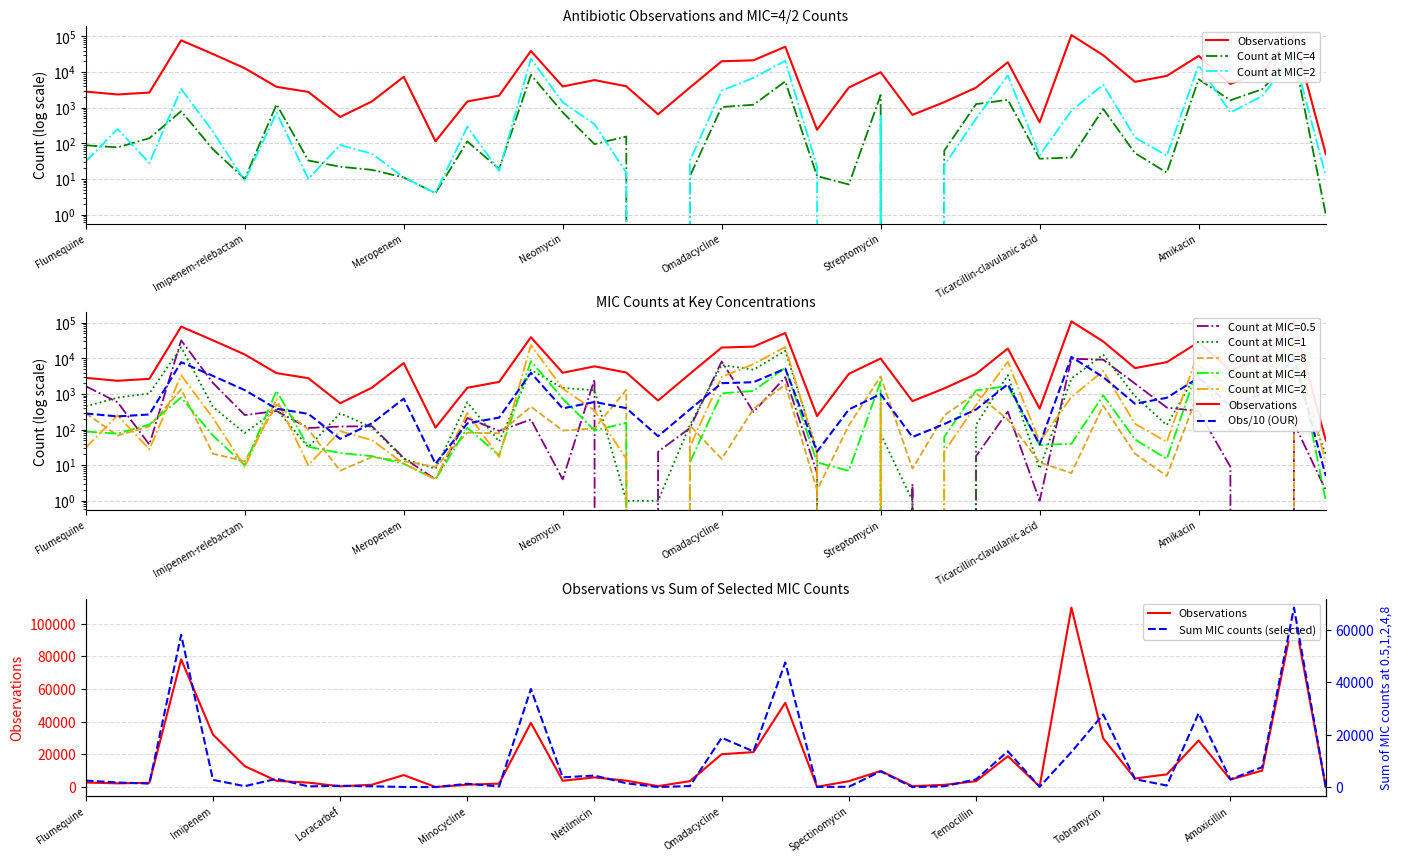

True or false: at_1 has more than 2 points higher than both neighbors.

True